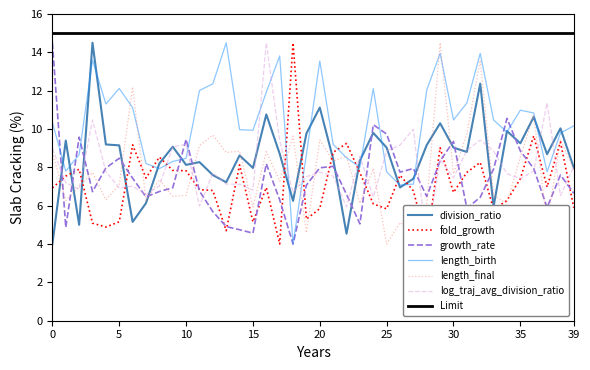

Reading left to right, extract all data points from this chart.

division_ratio: 0=4.0	1=9.4	2=5.0	3=14.5	4=9.2	5=9.1	6=5.2	7=6.1	8=8.2	9=9.1	10=8.1	11=8.3	12=7.6	13=7.2	14=8.6	15=8.0	16=10.8	17=8.7	18=6.3	19=9.8	20=11.1	21=8.4	22=4.5	23=8.4	24=9.8	25=9.0	26=7.0	27=7.4	28=9.2	29=10.3	30=9.0	31=8.8	32=12.4	33=6.0	34=9.9	35=9.3	36=10.6	37=8.7	38=10.0	39=8.0
fold_growth: 0=6.9	1=7.5	2=7.9	3=5.1	4=4.9	5=5.2	6=9.2	7=7.4	8=8.5	9=7.8	10=7.8	11=6.8	12=6.8	13=4.7	14=8.1	15=5.2	16=6.9	17=4.0	18=14.5	19=5.3	20=5.8	21=8.8	22=9.2	23=7.7	24=6.1	25=5.8	26=7.6	27=6.8	28=4.1	29=9.0	30=6.7	31=7.7	32=8.3	33=5.8	34=6.3	35=7.4	36=9.6	37=7.0	38=9.3	39=5.9
growth_rate: 0=14.5	1=4.9	2=9.6	3=6.7	4=8.0	5=8.5	6=7.4	7=6.5	8=6.7	9=6.9	10=9.5	11=6.8	12=5.7	13=4.9	14=4.7	15=4.6	16=8.2	17=6.3	18=4.0	19=7.1	20=8.0	21=8.1	22=6.6	23=5.1	24=10.2	25=9.7	26=7.8	27=7.9	28=6.5	29=8.3	30=9.4	31=5.9	32=6.4	33=7.9	34=10.6	35=8.9	36=7.9	37=5.9	38=7.6	39=6.6
length_birth: 0=10.3	1=7.8	2=8.7	3=13.6	4=11.3	5=12.1	6=11.1	7=8.2	8=7.9	9=8.3	10=8.5	11=12.0	12=12.4	13=14.5	14=10.0	15=9.9	16=11.9	17=13.8	18=4.0	19=8.7	20=13.5	21=9.2	22=8.5	23=8.0	24=12.1	25=7.8	26=7.1	27=7.1	28=12.0	29=13.9	30=10.5	31=11.4	32=13.9	33=10.5	34=9.8	35=11.0	36=10.8	37=7.8	38=9.8	39=10.2
length_final: 0=8.8	1=6.3	2=7.0	3=7.7	4=6.3	5=7.1	6=12.2	7=6.3	8=7.4	9=6.5	10=6.5	11=9.1	12=9.7	13=8.8	14=8.8	15=5.9	16=8.8	17=7.3	18=9.6	19=4.6	20=9.4	21=8.3	22=8.6	23=6.1	24=7.9	25=4.0	26=5.1	27=4.5	28=6.1	29=14.5	30=7.7	31=9.8	32=13.6	33=6.5	34=6.1	35=8.6	36=10.7	37=5.0	38=9.5	39=7.9
log_traj_avg_division_ratio: 0=9.0	1=7.2	2=6.9	3=10.5	4=7.8	5=6.9	6=7.0	7=6.6	8=7.0	9=9.1	10=9.2	11=6.0	12=7.7	13=7.1	14=7.1	15=6.8	16=14.5	17=9.4	18=6.7	19=7.5	20=7.7	21=7.5	22=5.9	23=8.6	24=6.4	25=8.9	26=9.2	27=10.0	28=4.0	29=8.4	30=7.5	31=8.9	32=9.4	33=8.9	34=7.7	35=7.4	36=7.8	37=11.4	38=6.5	39=8.0